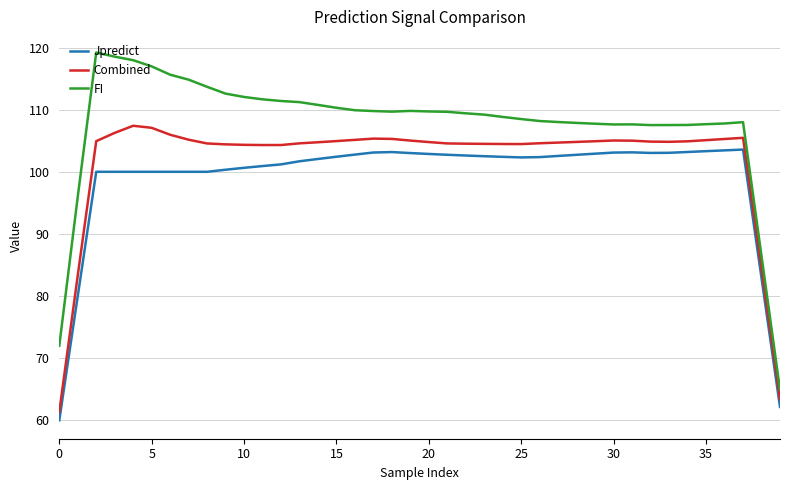

True or false: Combined and FI cross at least once.

False